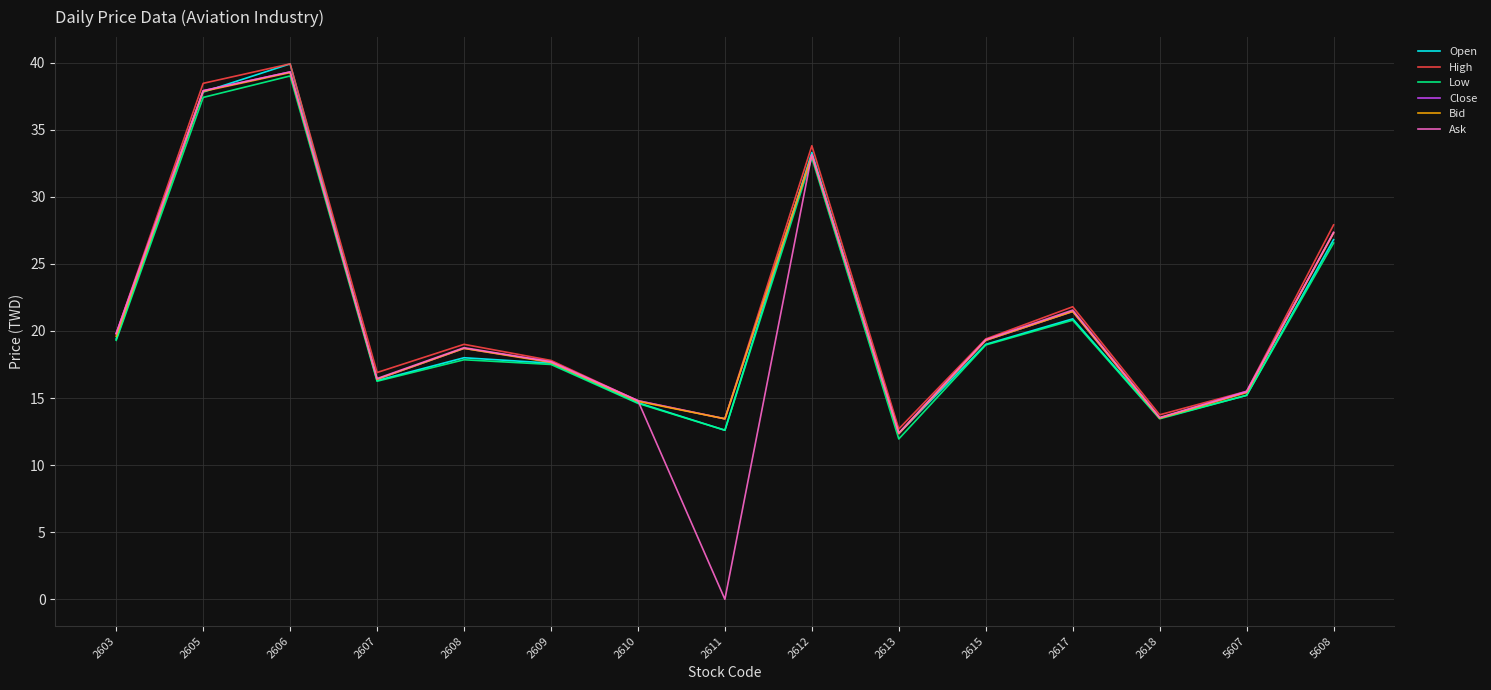

What is the difference between the highest and lowest values at 2609?

0.3